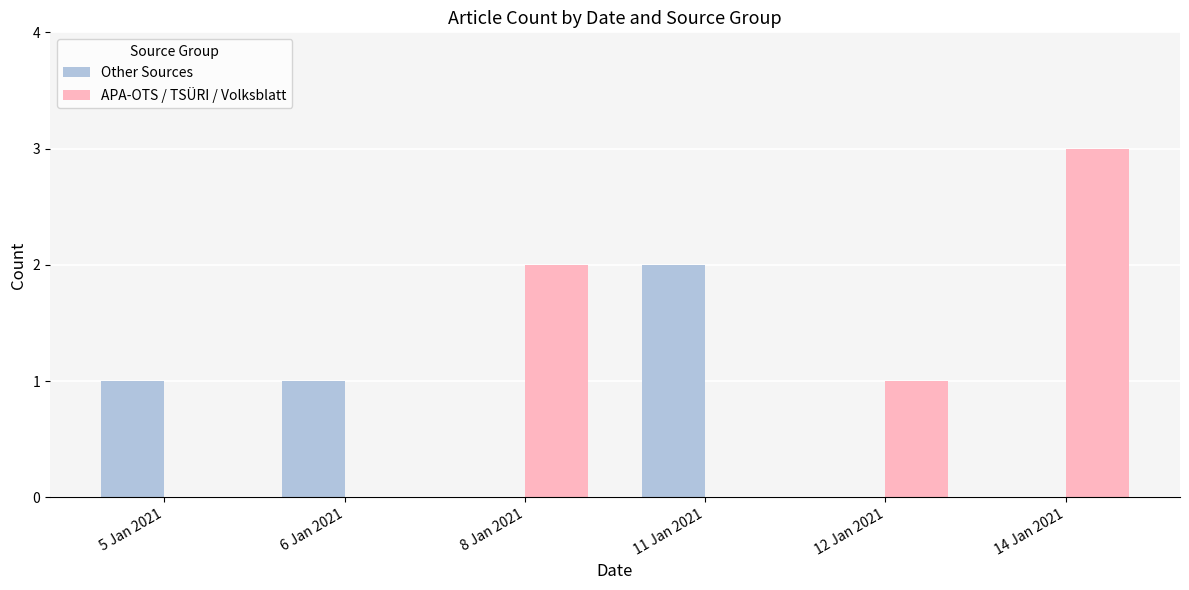

What is the sum of all APA-OTS / TSÜRI / Volksblatt values?

6